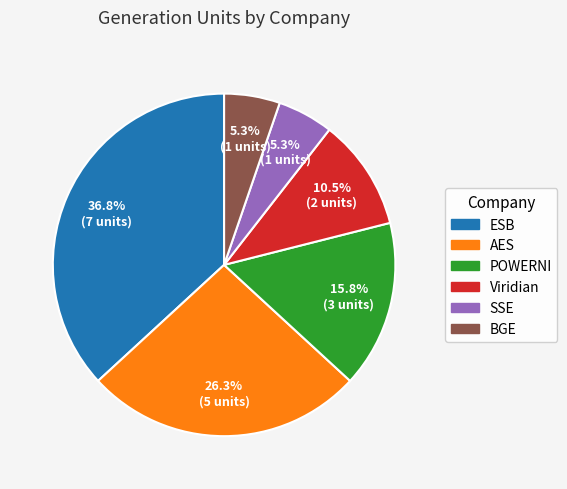

Combined, do POWERNI and ESB account for over 50%?

Yes